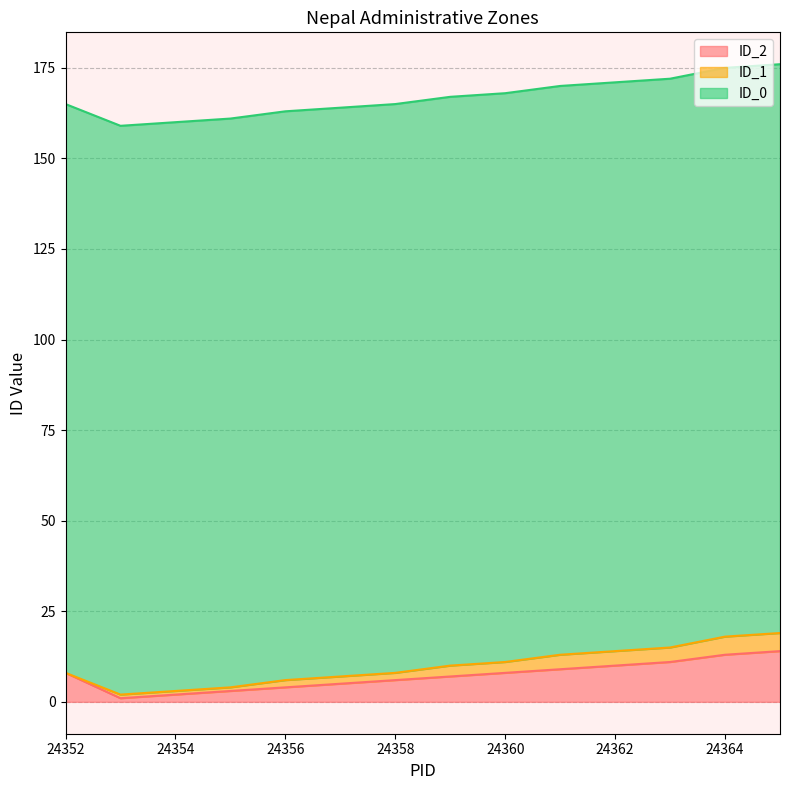

Reading left to right, transcribe all the data shown in this chart.

ID_2: 8	1	2	3	4	5	6	7	8	9	10	11	13	14
ID_1: 0	1	1	1	2	2	2	3	3	4	4	4	5	5
ID_0: 157	157	157	157	157	157	157	157	157	157	157	157	157	157